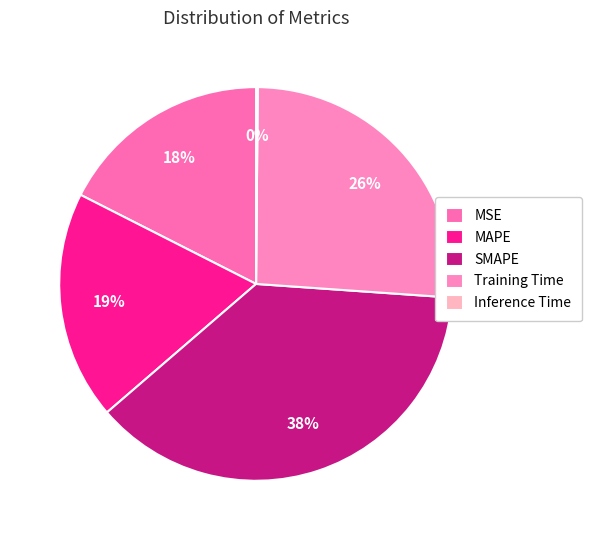

Combined, do MAPE and Inference Time account for over 50%?

No